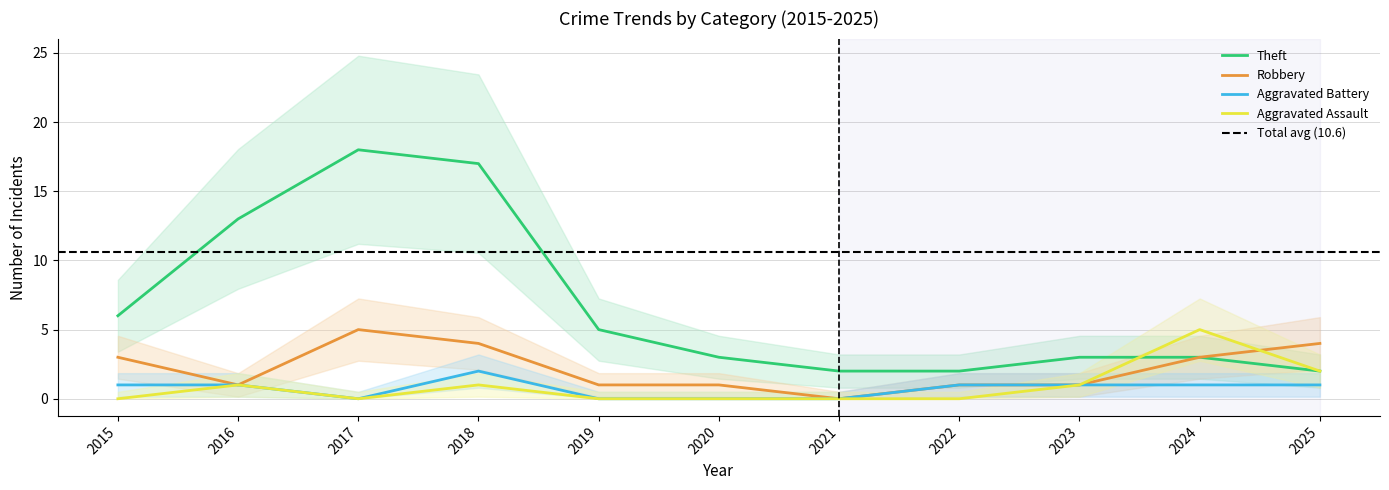

Where is Aggravated Assault nearest to the value 2?

2025